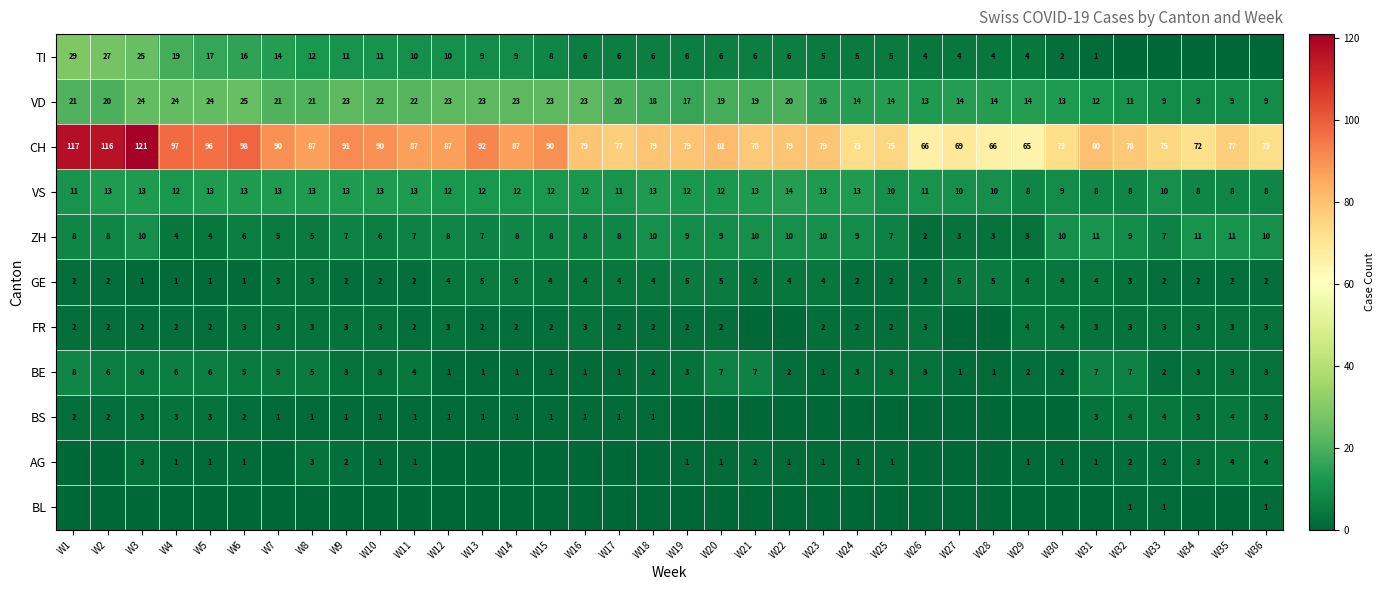

Count the number of categories in the chart.

36